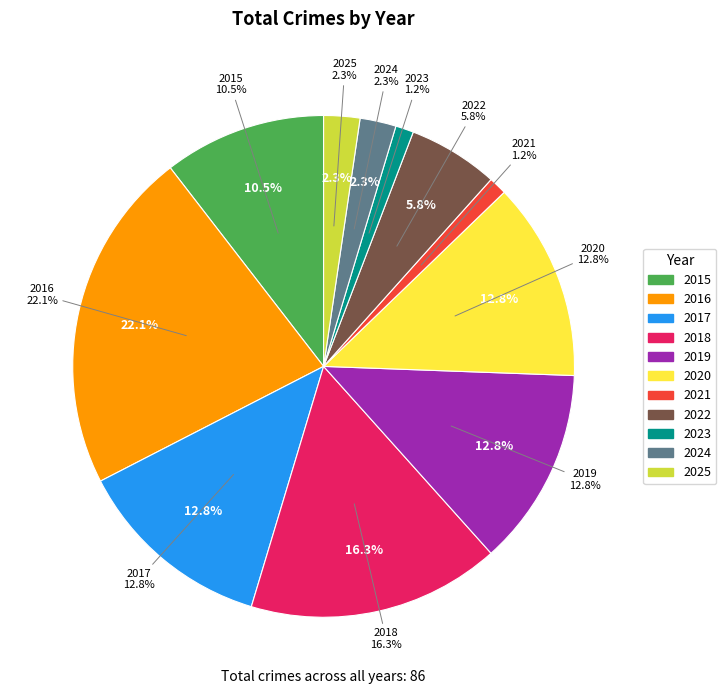

What is the total percentage of 2025 and 2020?

15.1%